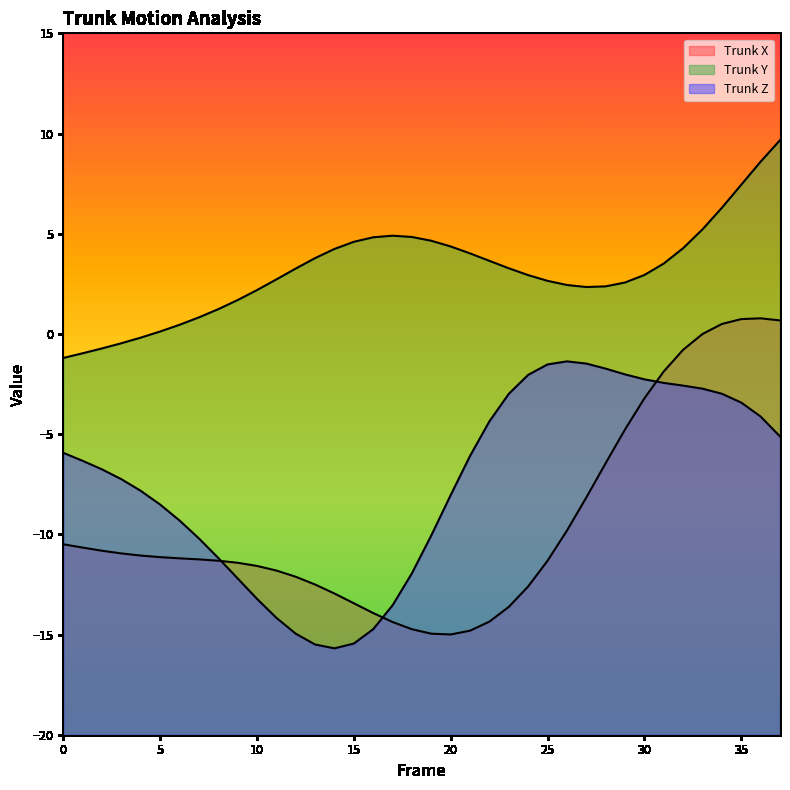

What is the sum of all Trunk Y values?

119.4